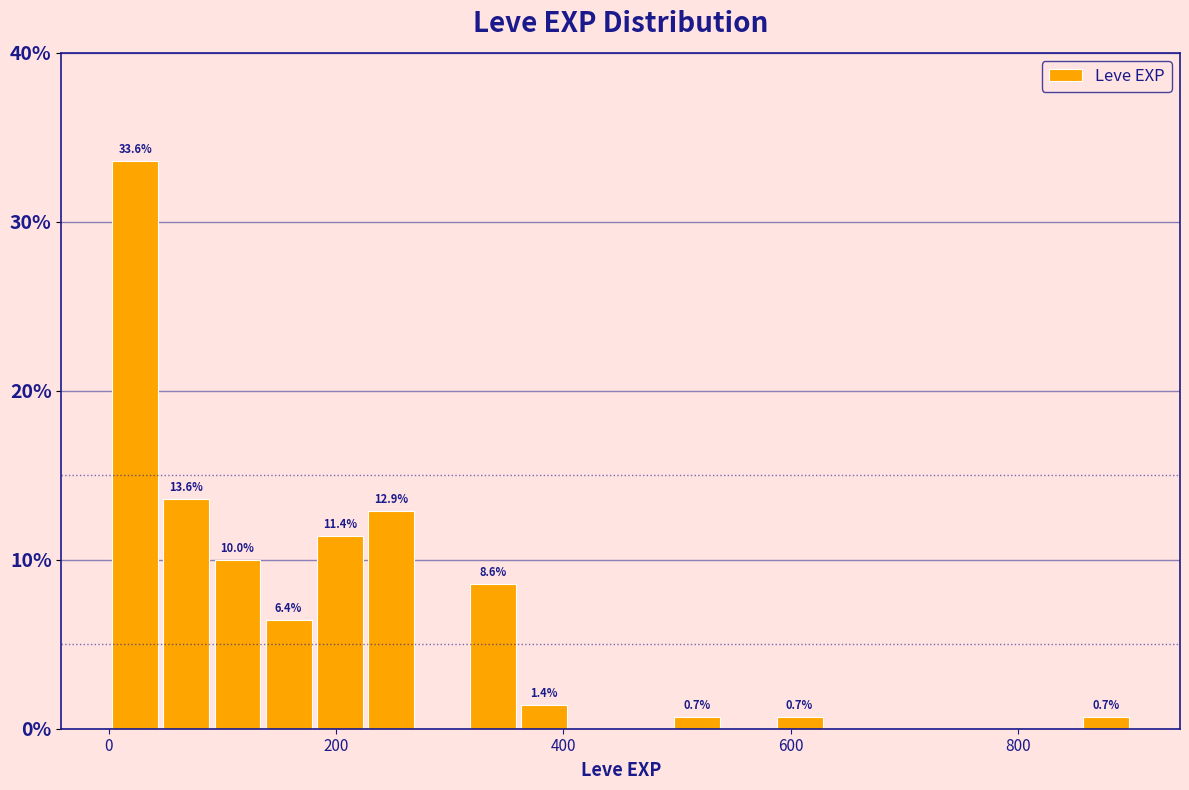

Read against the x-axis, roughly where is the centre of the tallest bar?

20